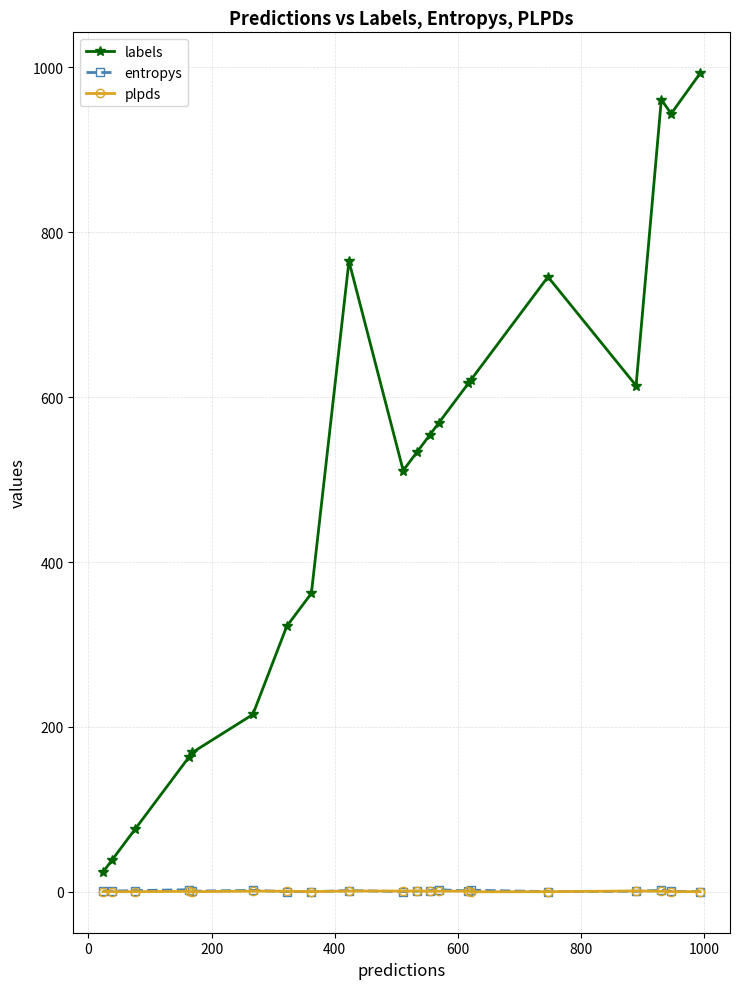

Which series has the widest spread of values?

labels